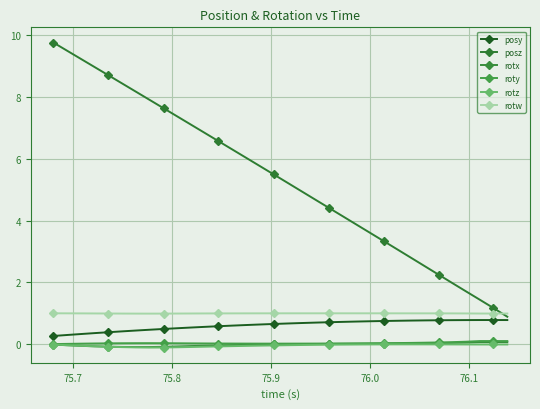

Which series has the widest spread of values?

posz